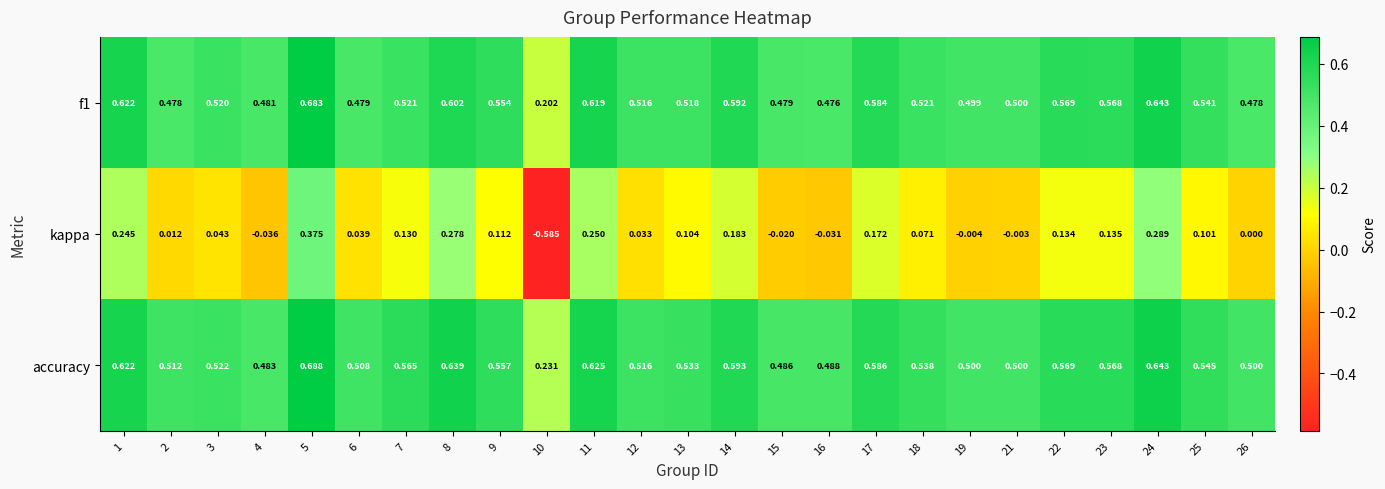

Which series has the widest spread of values?

kappa